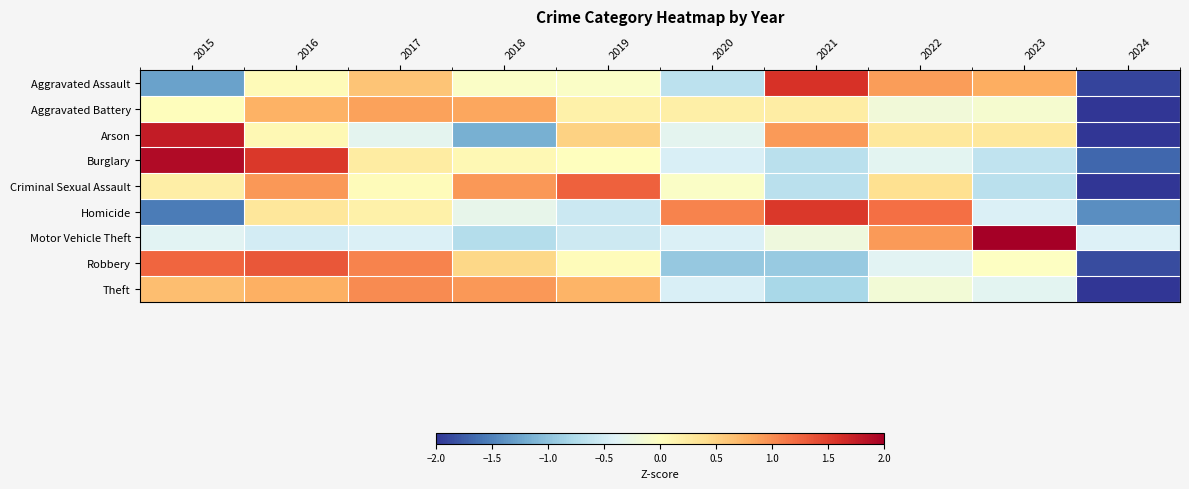

Count the number of data series in this chart.

9